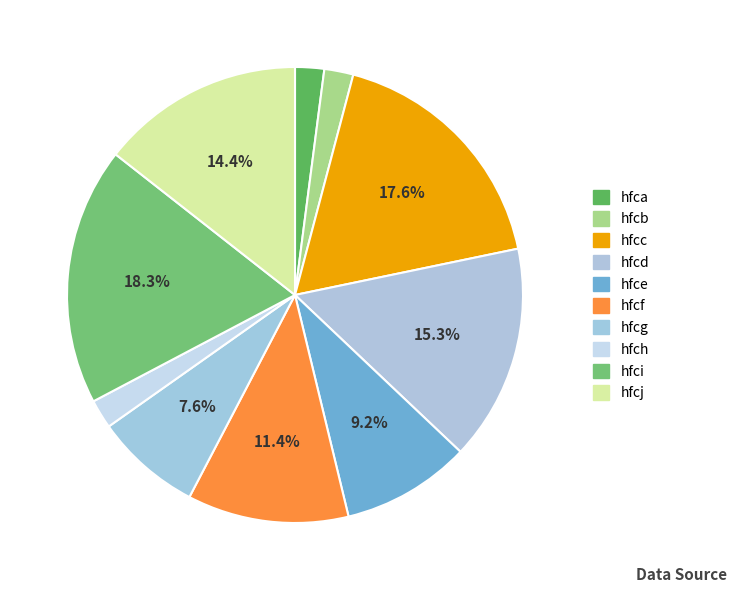

What percentage is NOT represented by hfce?

90.8%